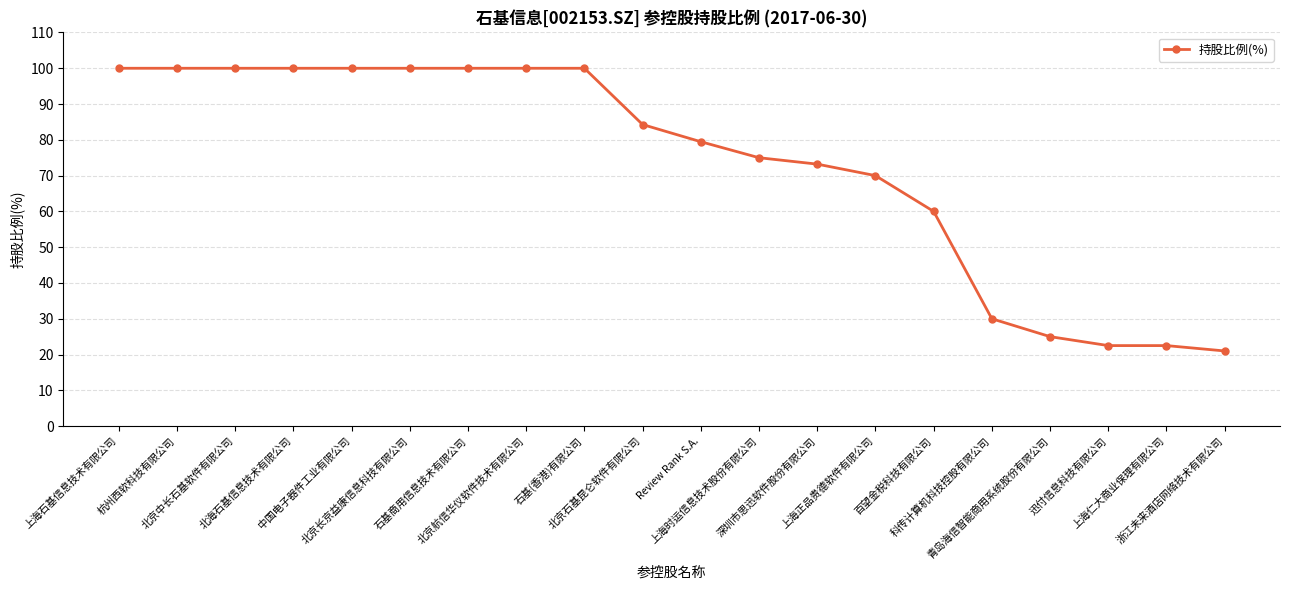

What is the label of the 6th point from the right?

百望金税科技有限公司